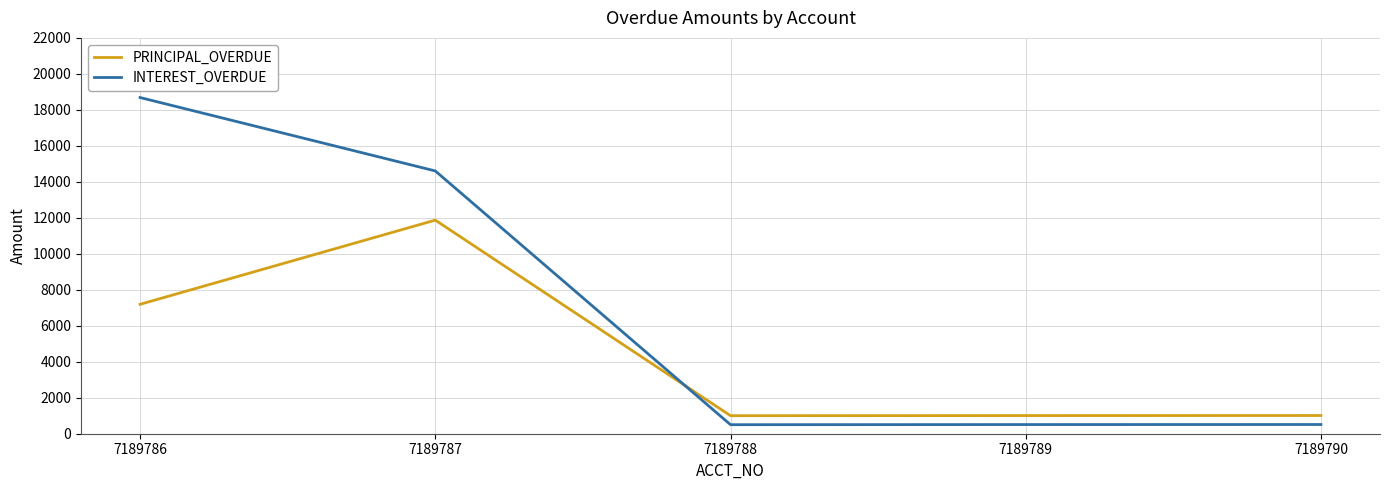

What is the total value across all series at 7189789?

1518.0